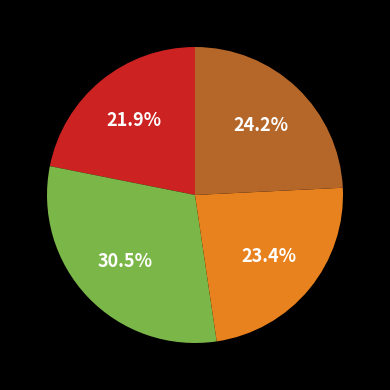

How many slices are in this pie chart?

4